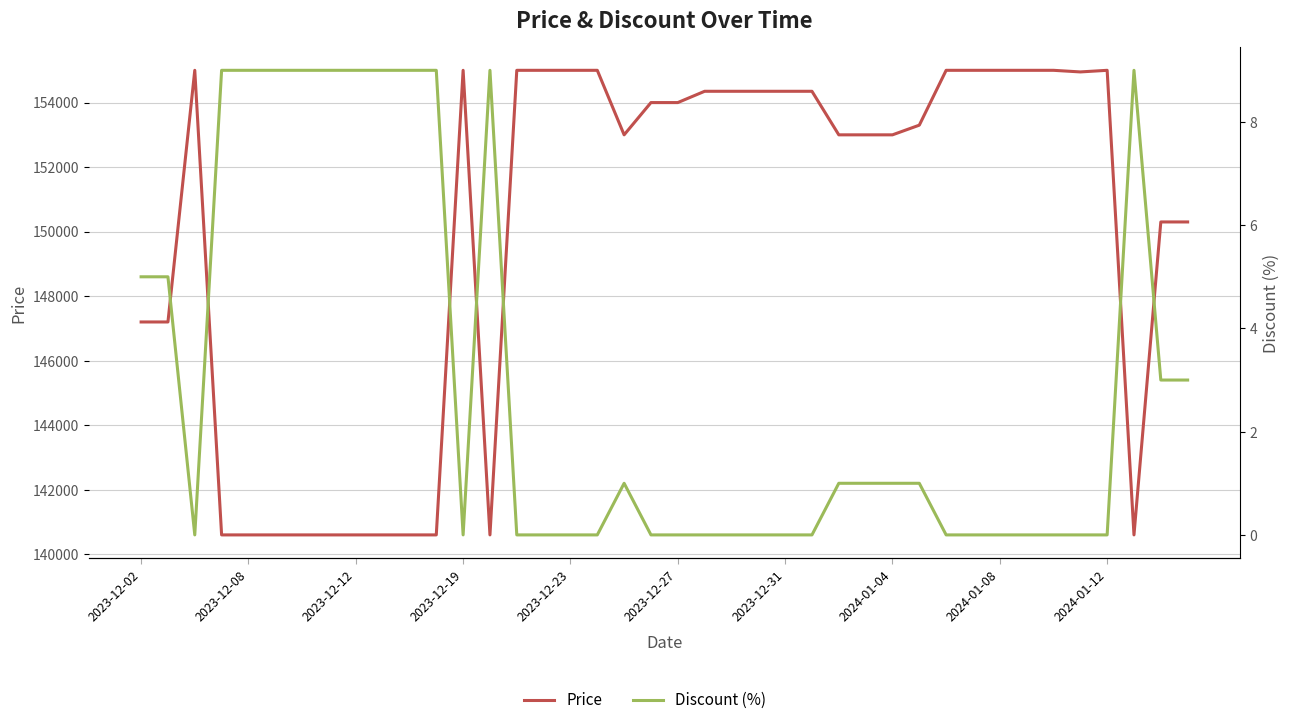

What position from the left is 38?

39